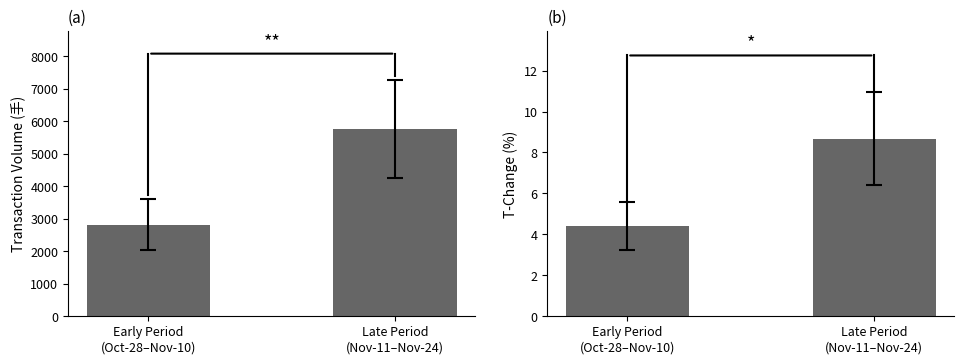

How many data points in t_volume are above 5775?

1